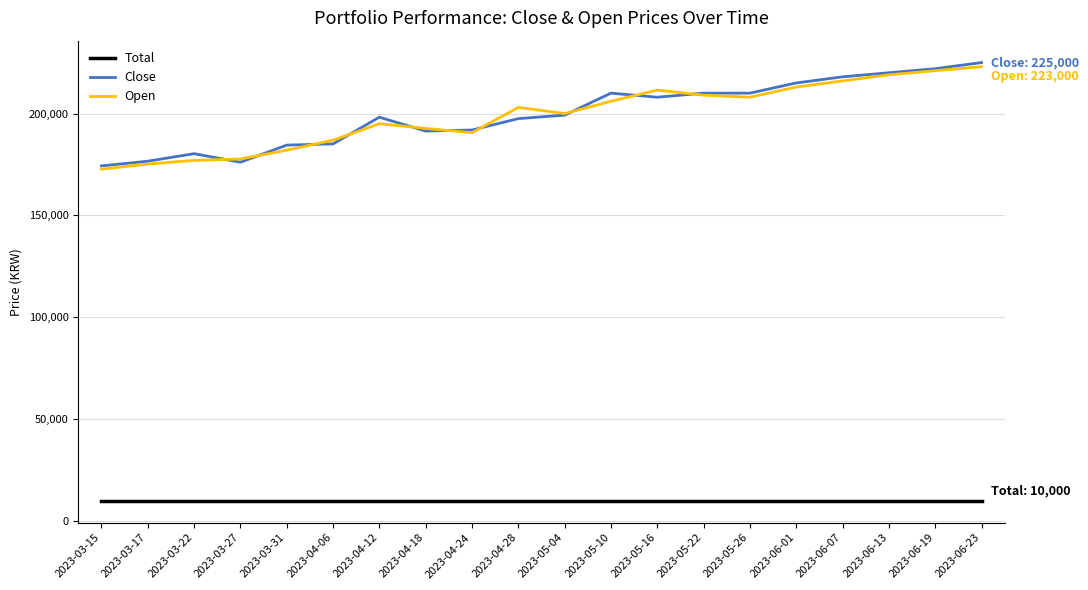

True or false: Total and Close cross at least once.

False